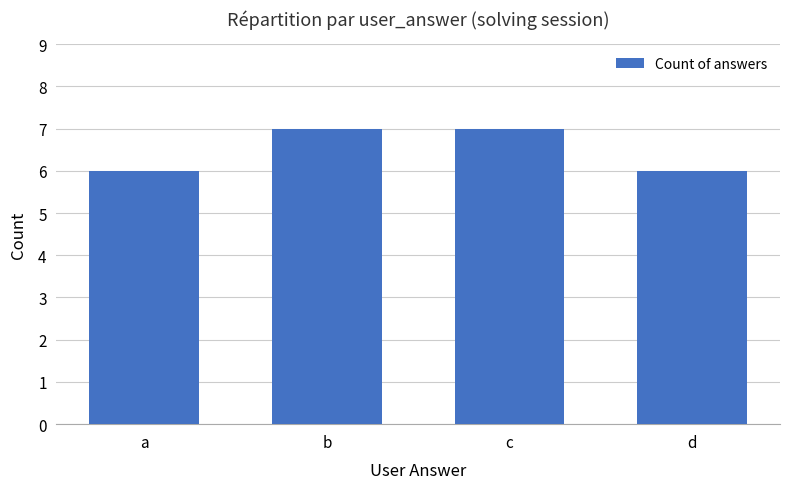

What is the ratio of the value at a to the value at b?

0.9